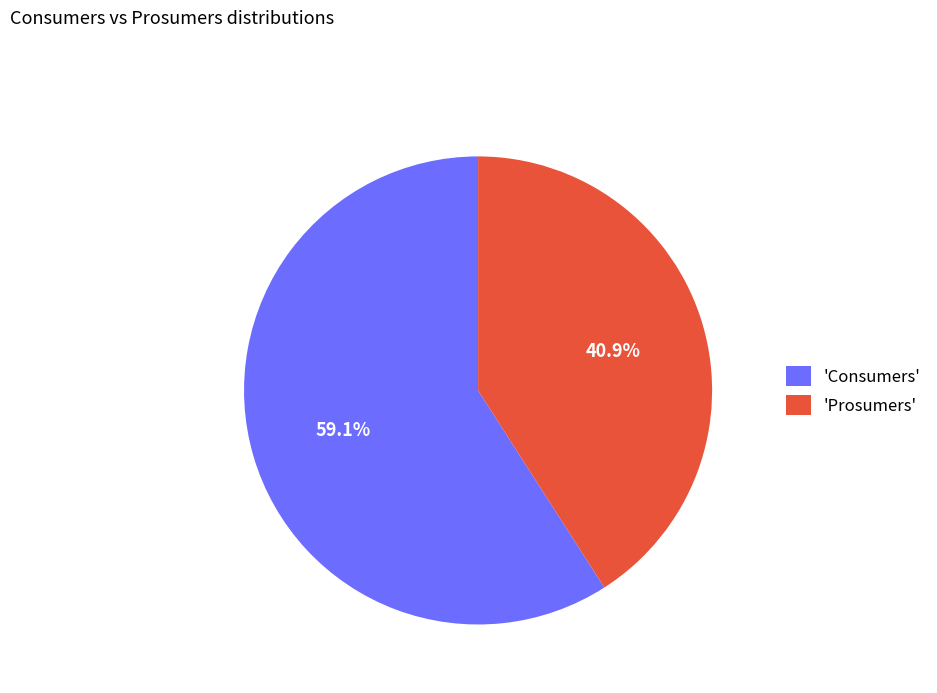

Which slice is the largest?

'Consumers'